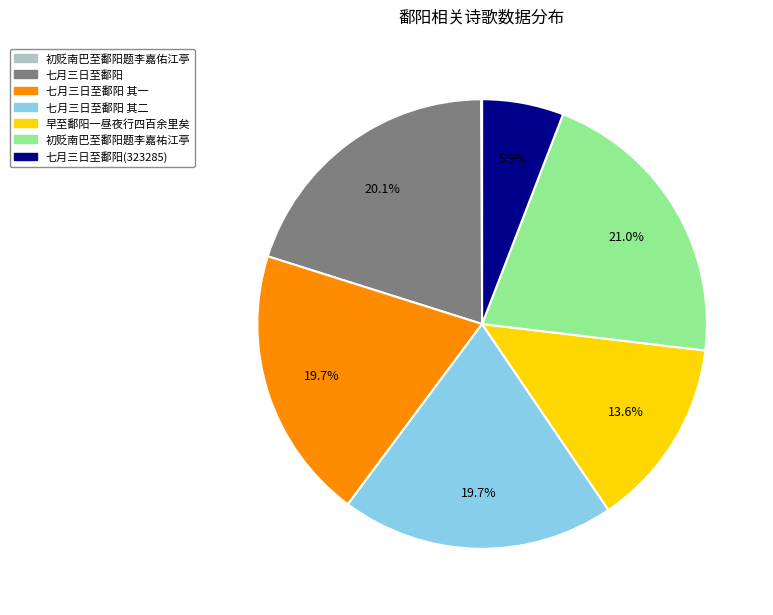

Does any single category account for the majority?

No